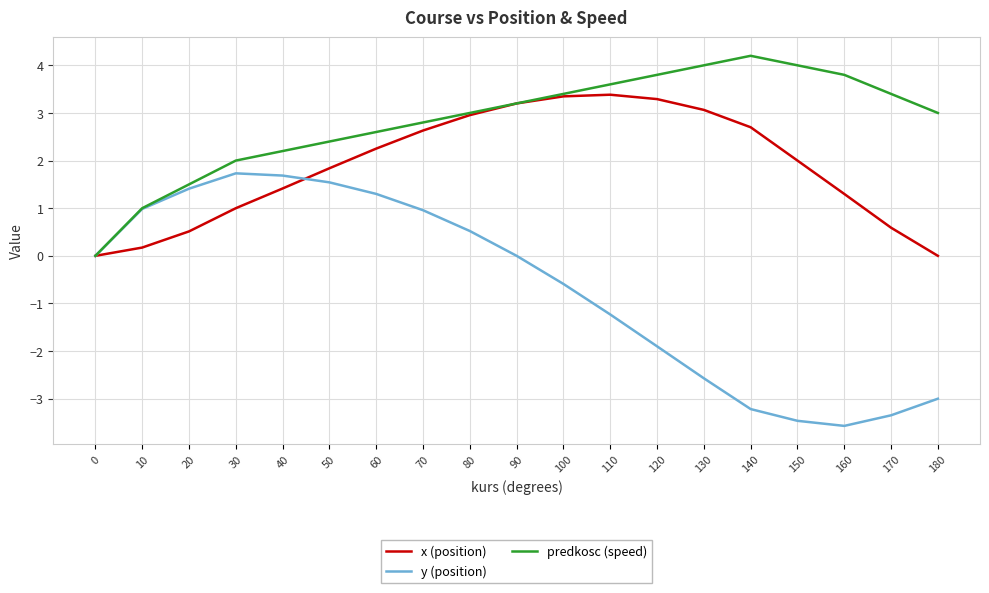

Which series has the largest total across all categories?

predkosc (speed)